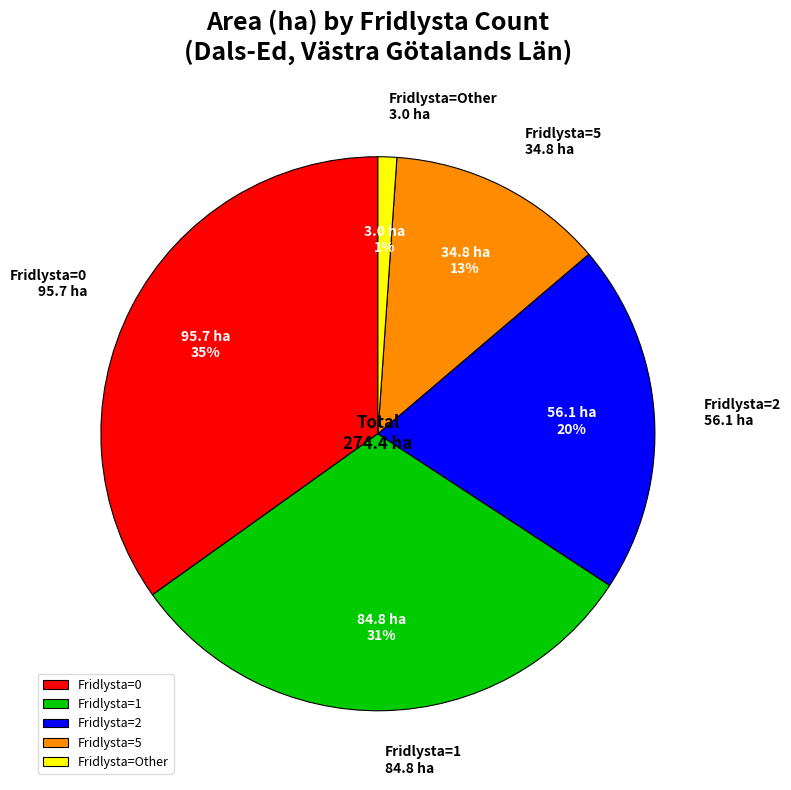

What percentage is the Fridlysta=5 slice, to the nearest percent?

13%